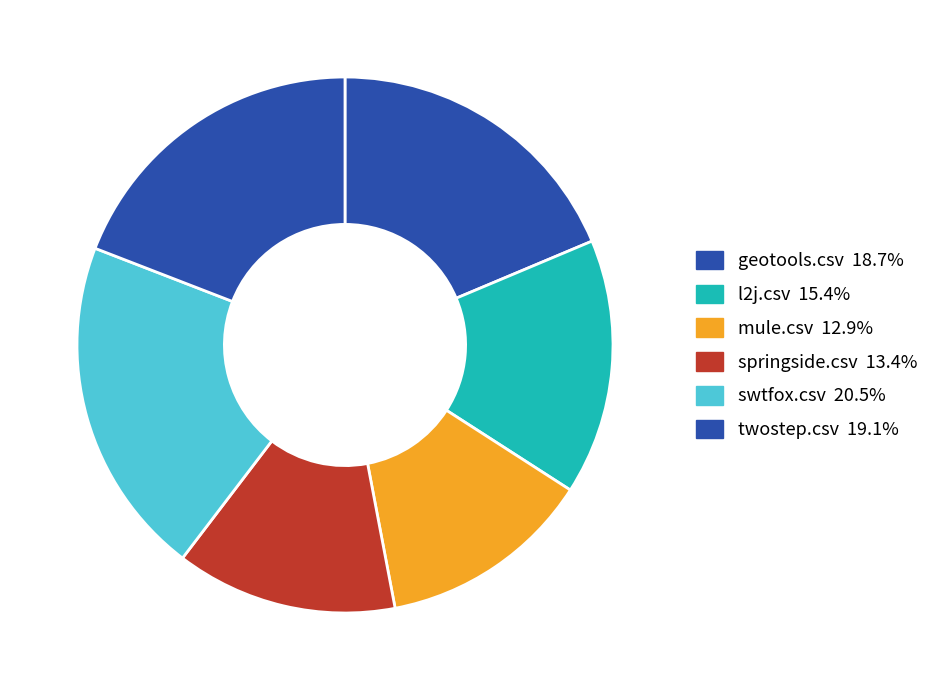

Count the number of slices in the pie.

6